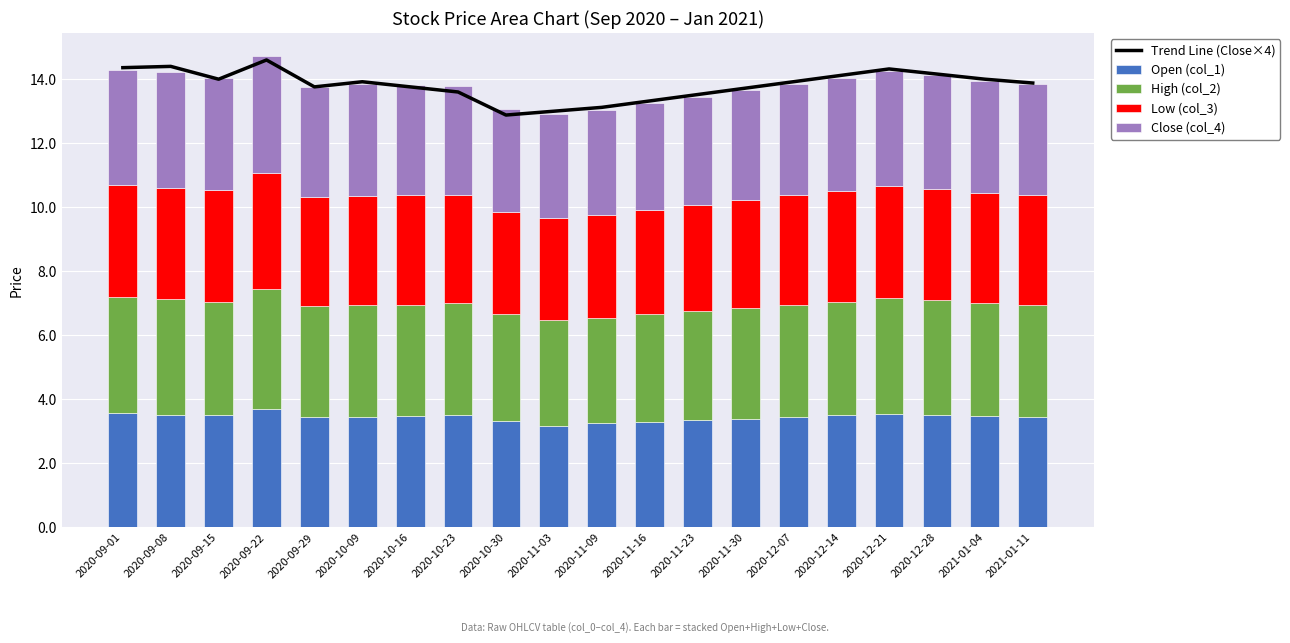

What is the label of the 12th bar from the right?

2020-10-30